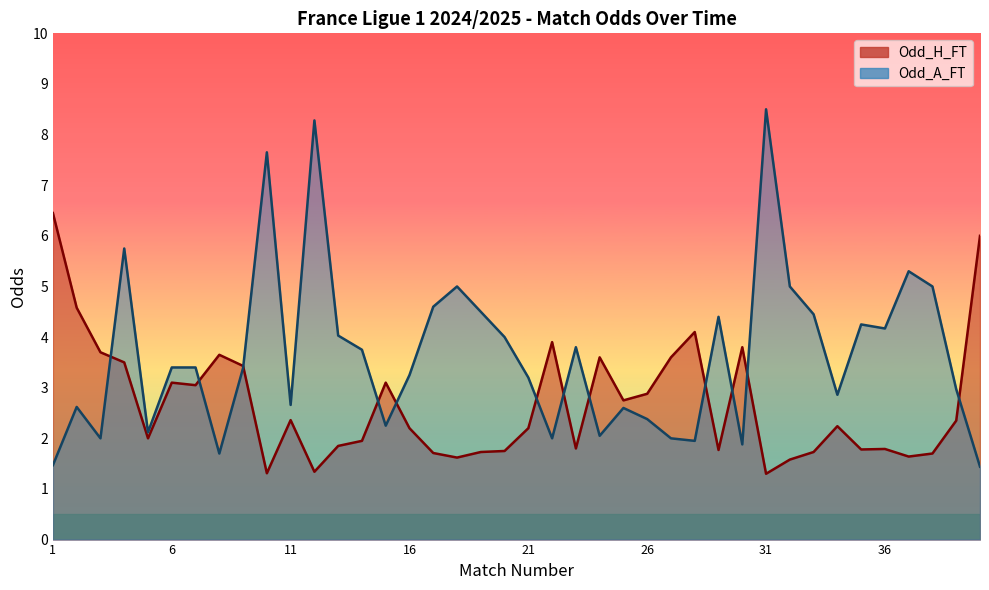

Where do Odd_A_FT and Odd_H_FT first cross each other?

3 and 4